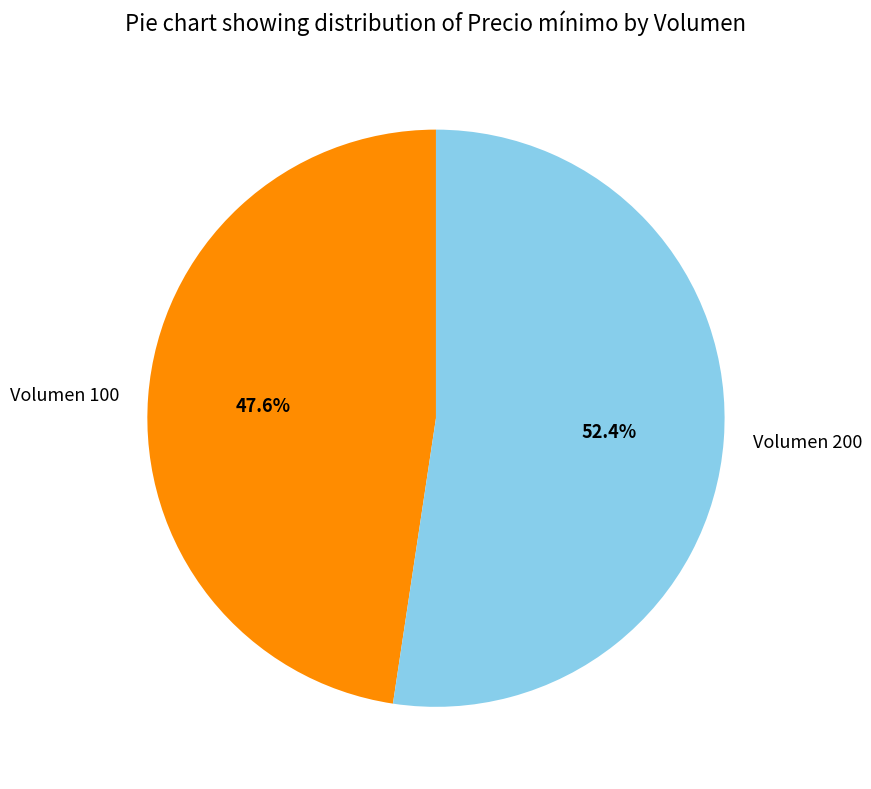

What is the total percentage of Volumen 200 and Volumen 100?

100.0%